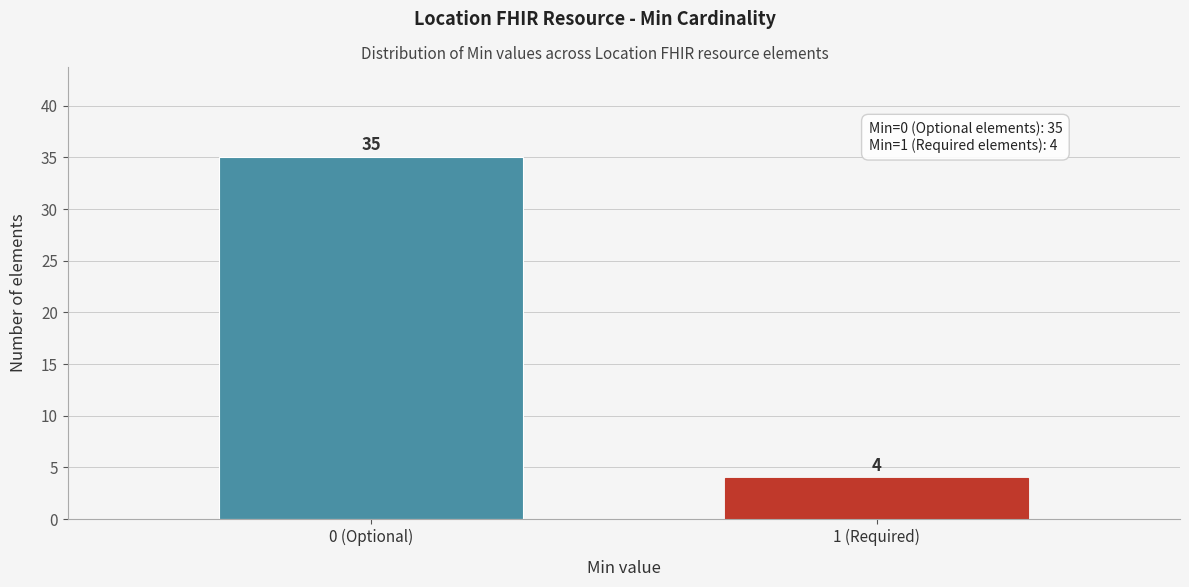

Reading left to right, list all the values displayed in this chart.

0 (Optional)=35	1 (Required)=4